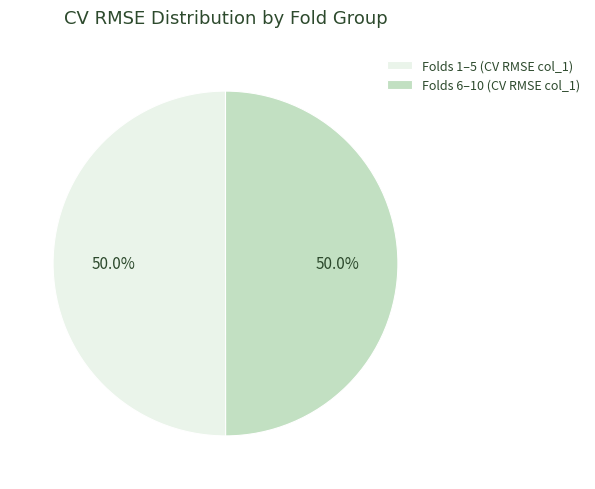

Combined, do Folds 1–5 (CV RMSE col_1) and Folds 6–10 (CV RMSE col_1) account for over 50%?

Yes